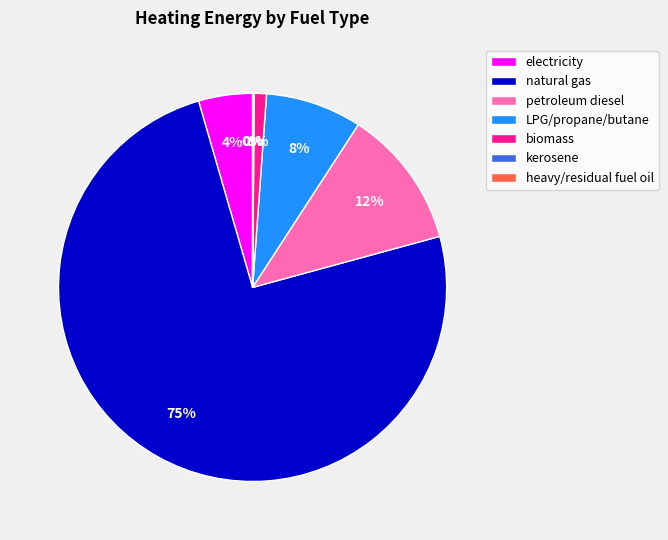

The biomass slice represents 15% of the pie. True or false?

False